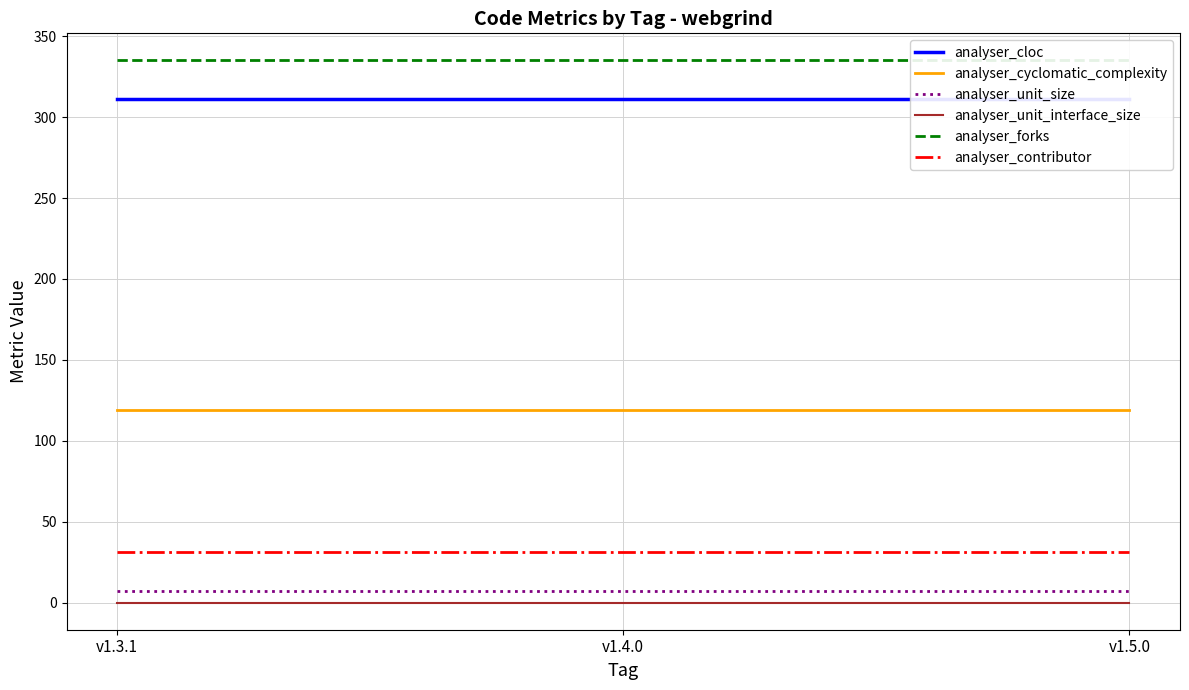

Where is analyser_contributor nearest to the value 31?

v1.3.1